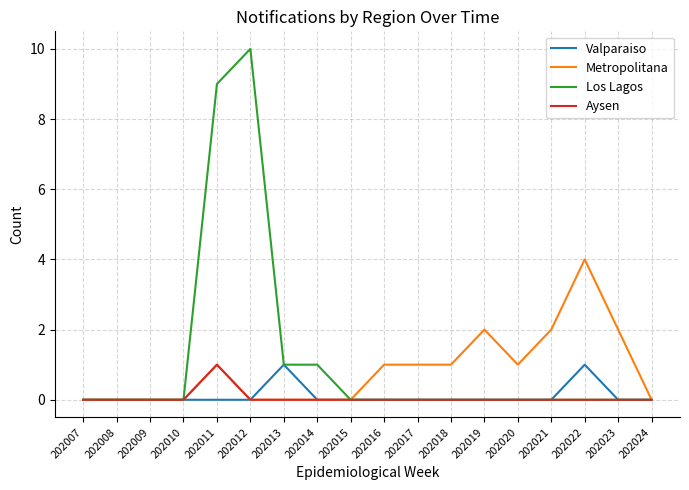

At which category is the sum across all series the highest?

202011